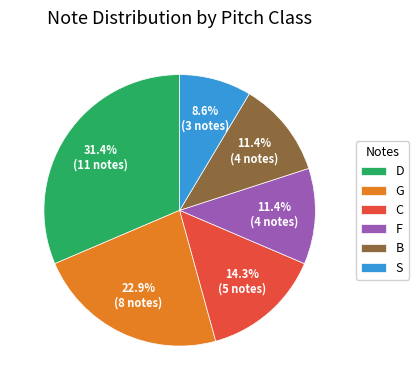

Is there any slice that represents more than half of the pie?

No